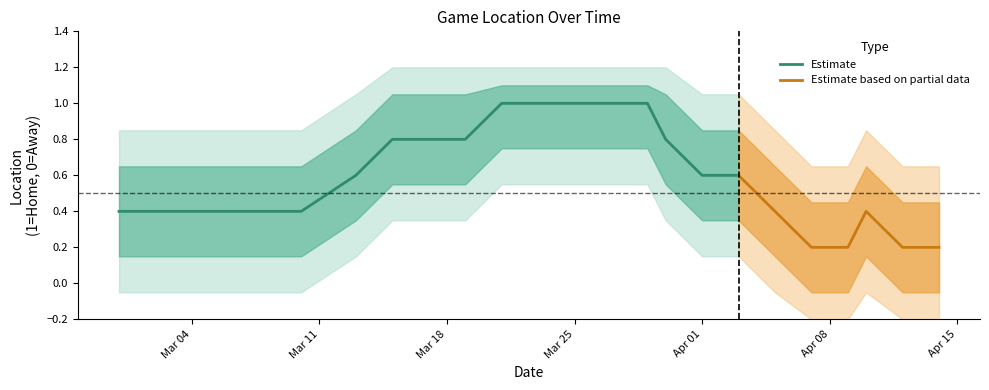

What is the lowest value of the Estimate series?

0.4